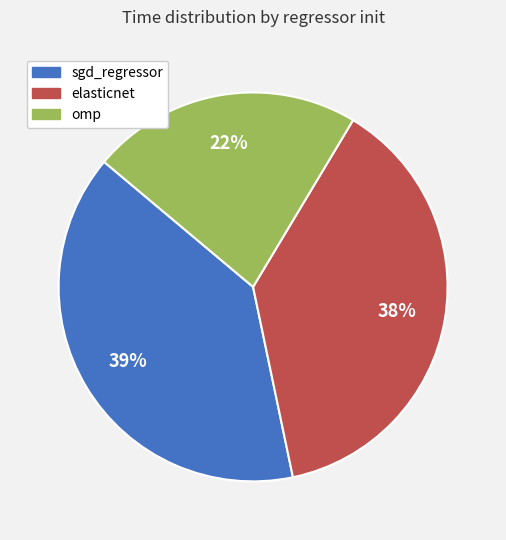

How many segments does this pie chart have?

3